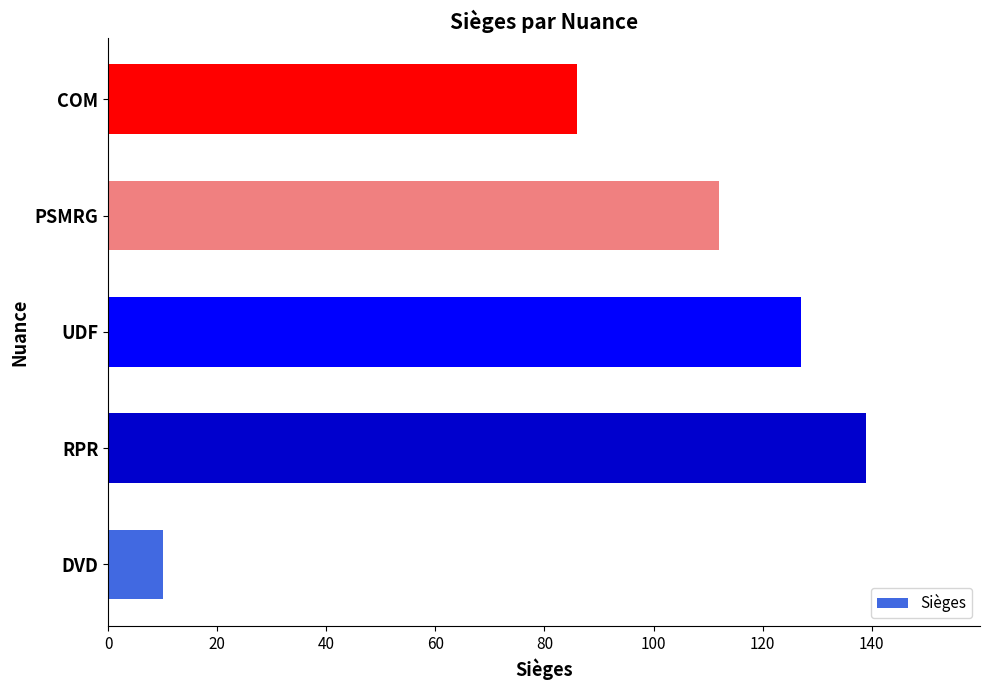

How many bars are there in total?

5